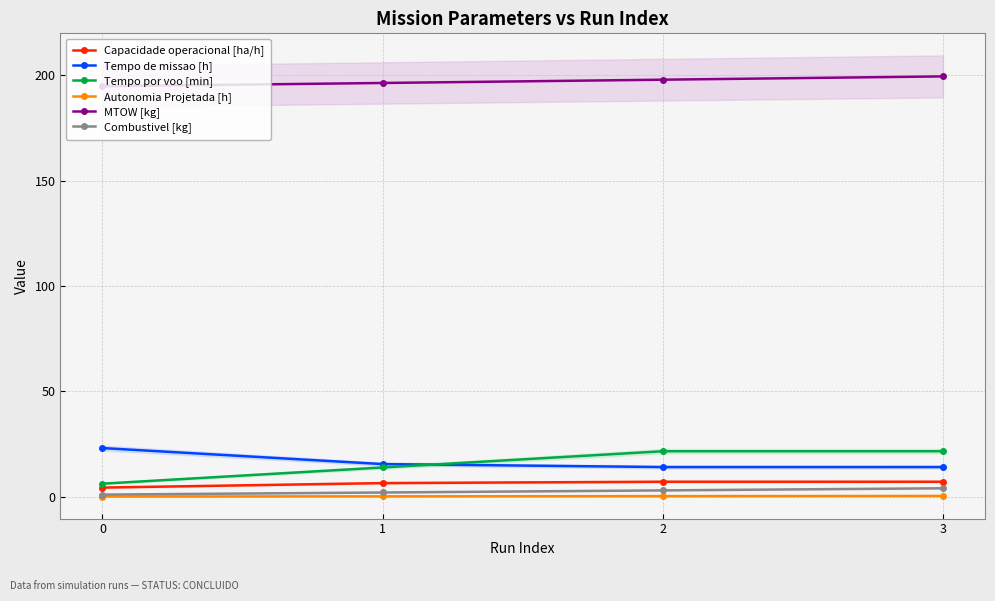

Reading left to right, extract all data points from this chart.

Capacidade operacional [ha/h]: 4.3	6.5	7.1	7.1
Tempo de missao [h]: 23.1	15.5	14.1	14.1
Tempo por voo [min]: 6.2	13.9	21.6	21.6
Autonomia Projetada [h]: 0.1	0.2	0.3	0.4
MTOW [kg]: 194.8	196.3	197.9	199.4
Combustivel [kg]: 1.0	2.0	3.0	4.0